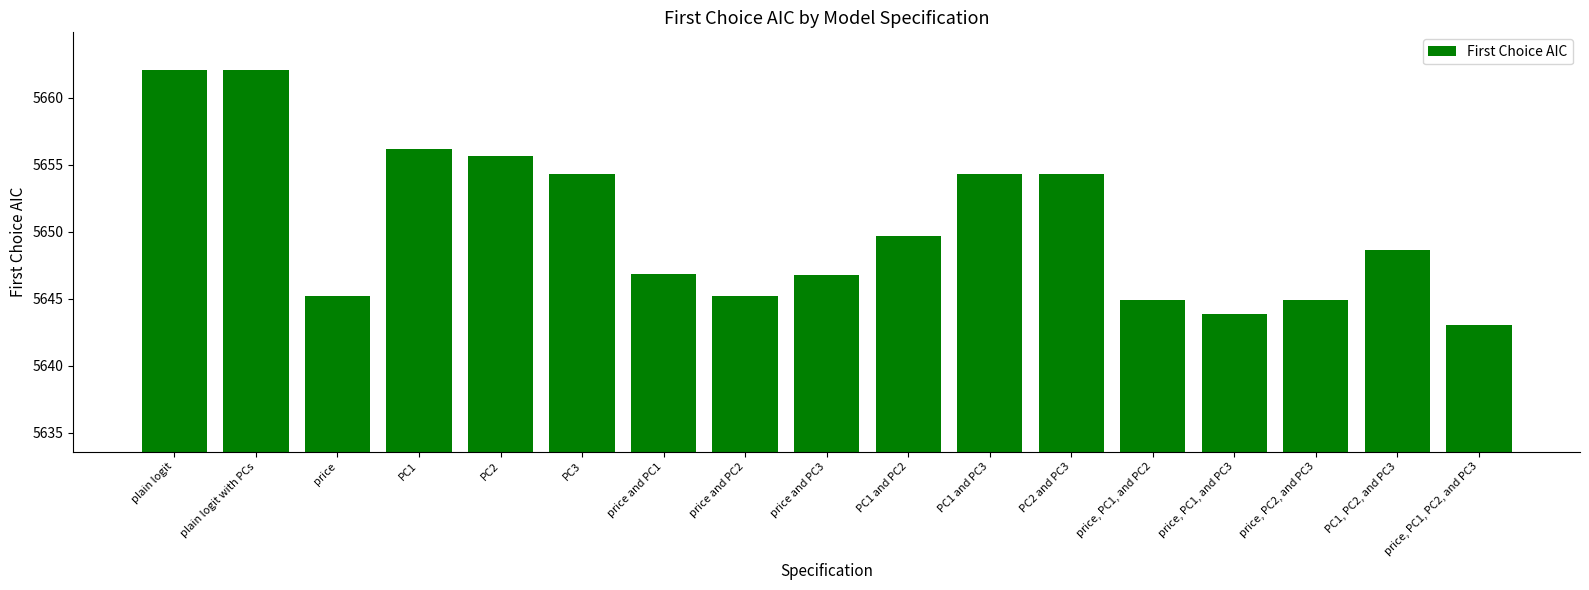

Is it true that the value at PC1 and PC2 is 7900.4?

False